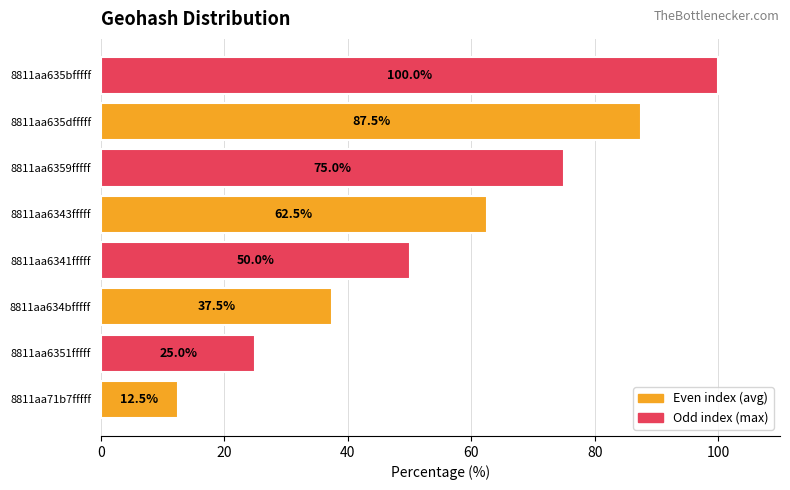

What is the difference between the values at 8811aa6343fffff and 8811aa6359fffff?

12.5